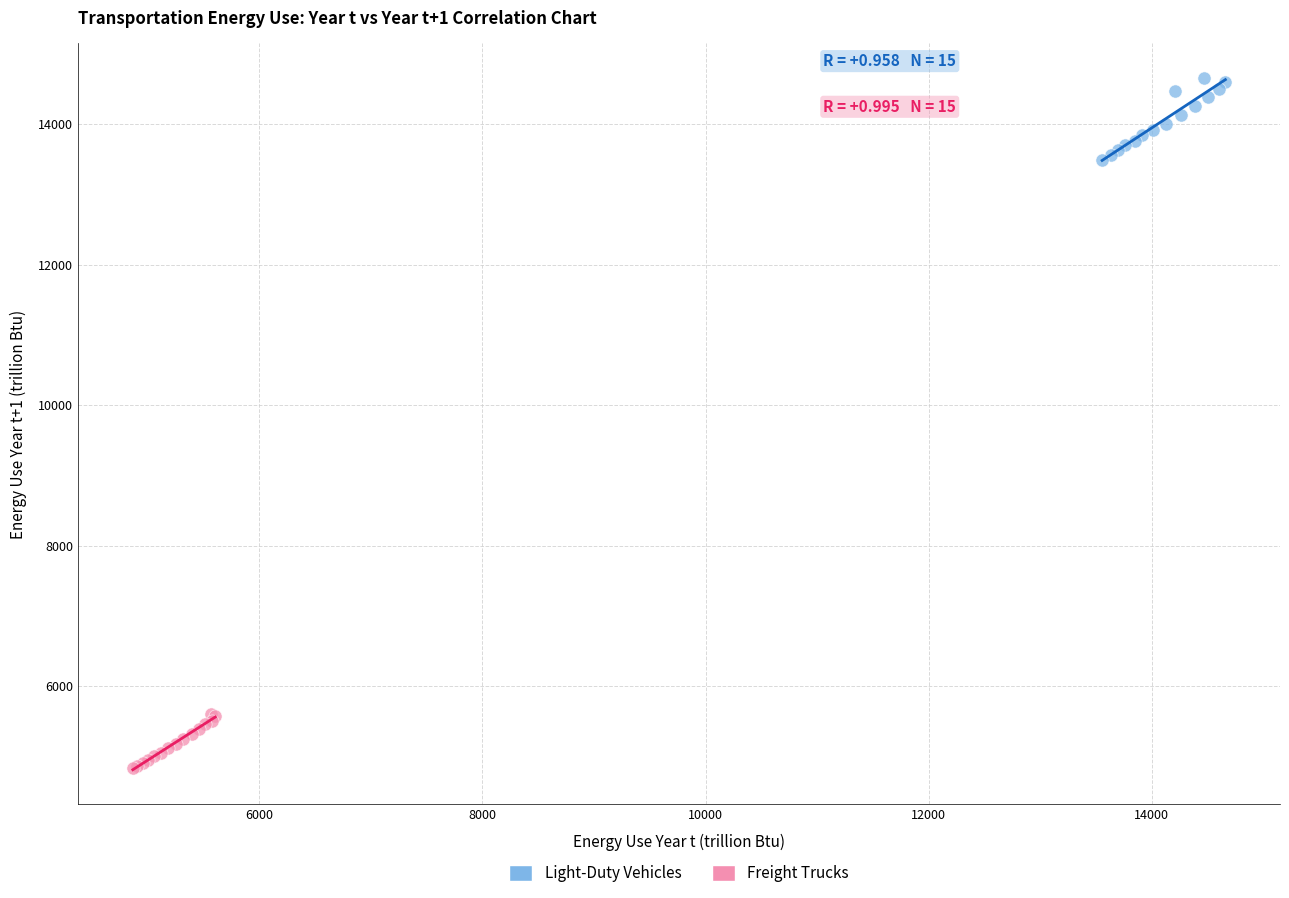

Which series has the largest Y range (max minus min)?

Light-Duty Vehicles